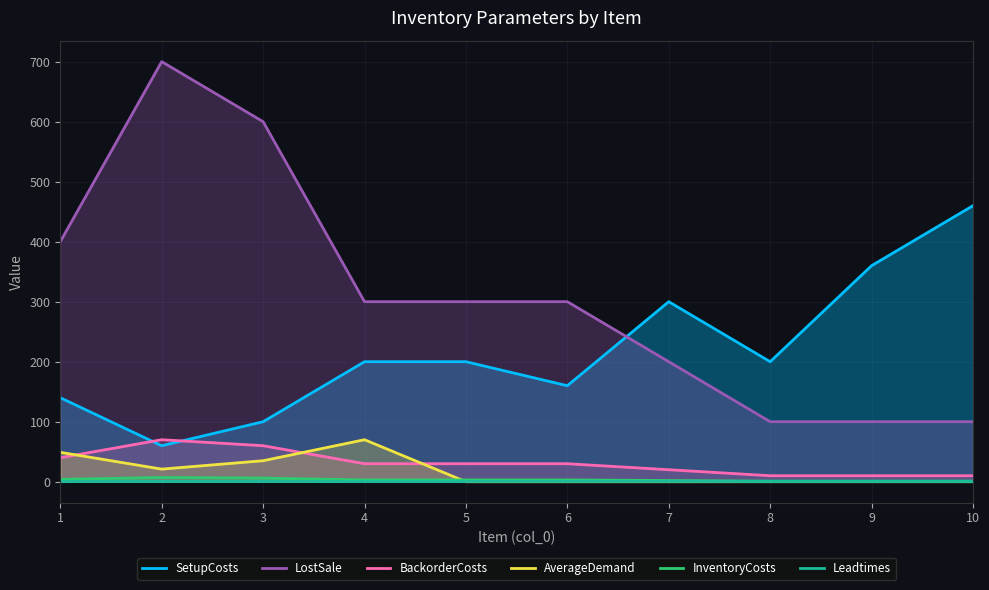

Where is SetupCosts nearest to the value 260?

7